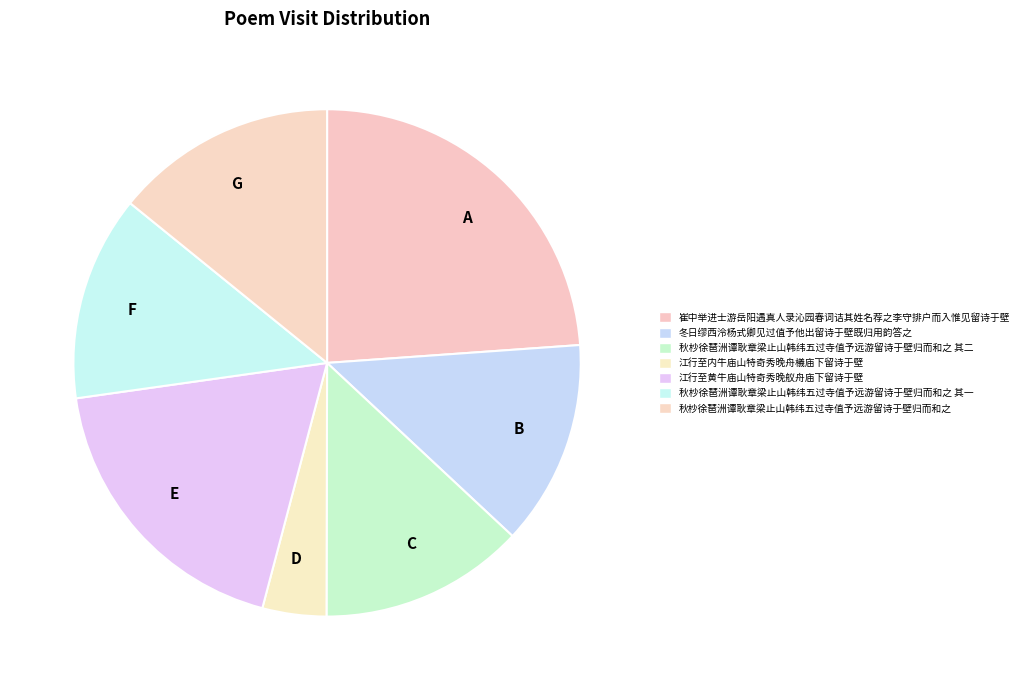

How many slices are in this pie chart?

7